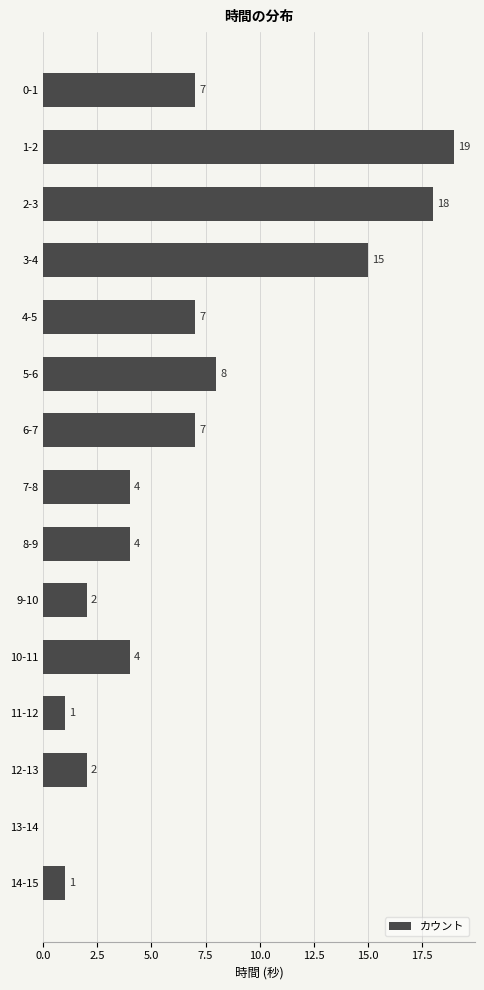

What is the maximum value shown in the chart?

19